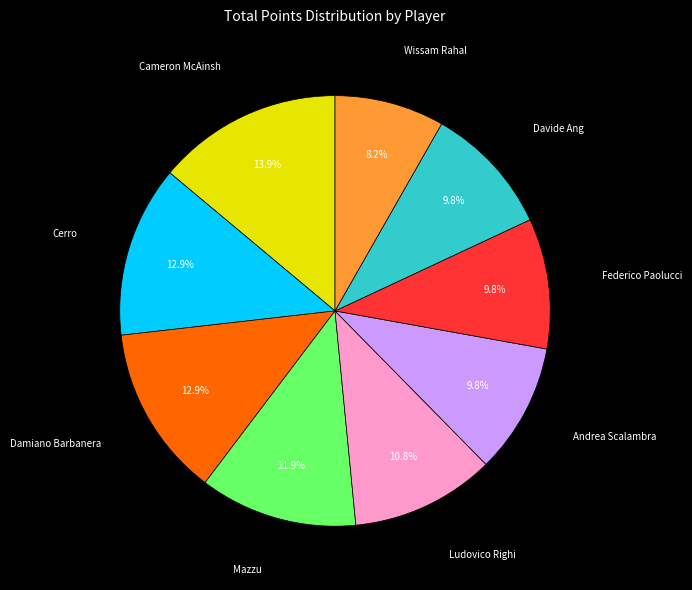

The Federico Paolucci slice represents 10% of the pie. True or false?

True